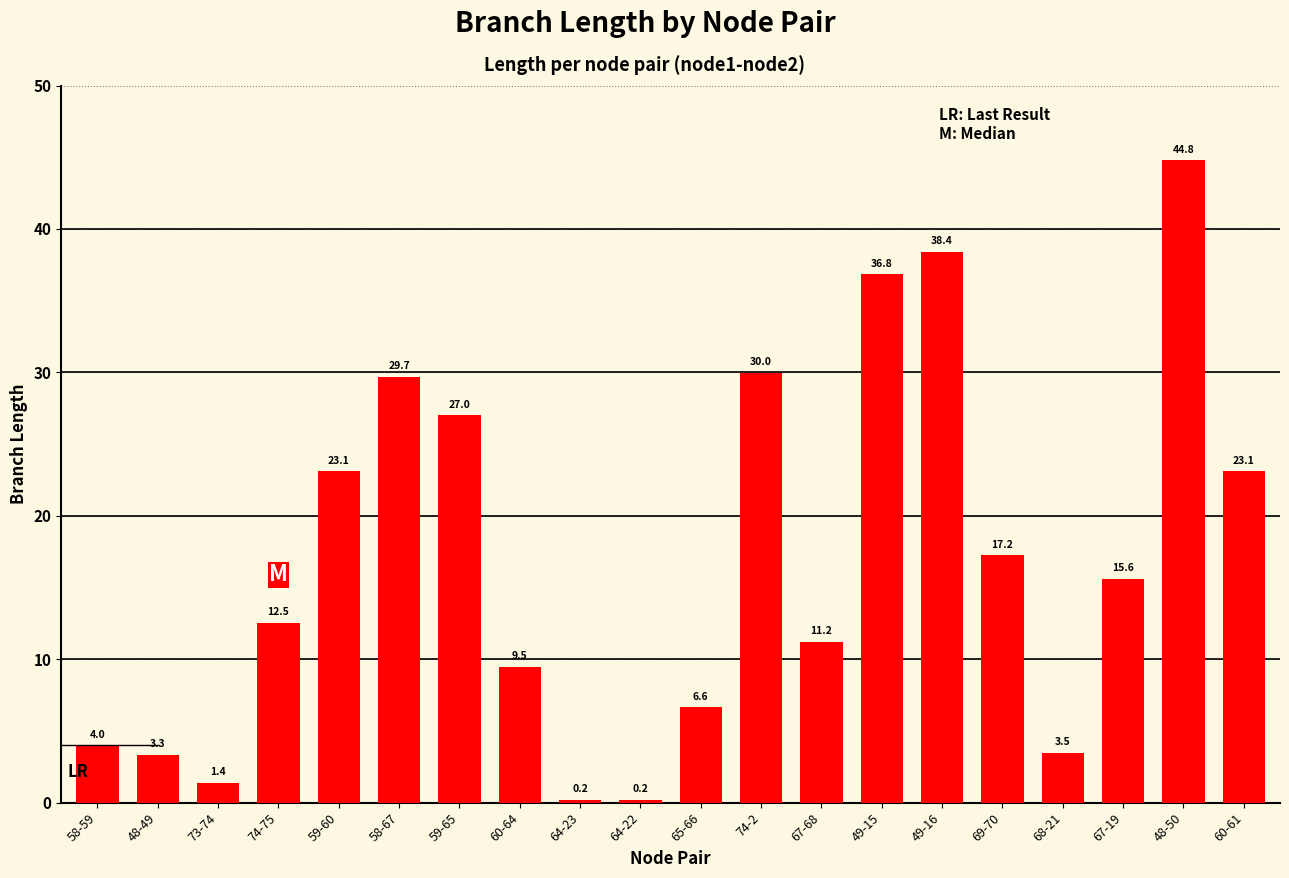

The chart shows a value of 5.0 at 67-68. True or false?

False